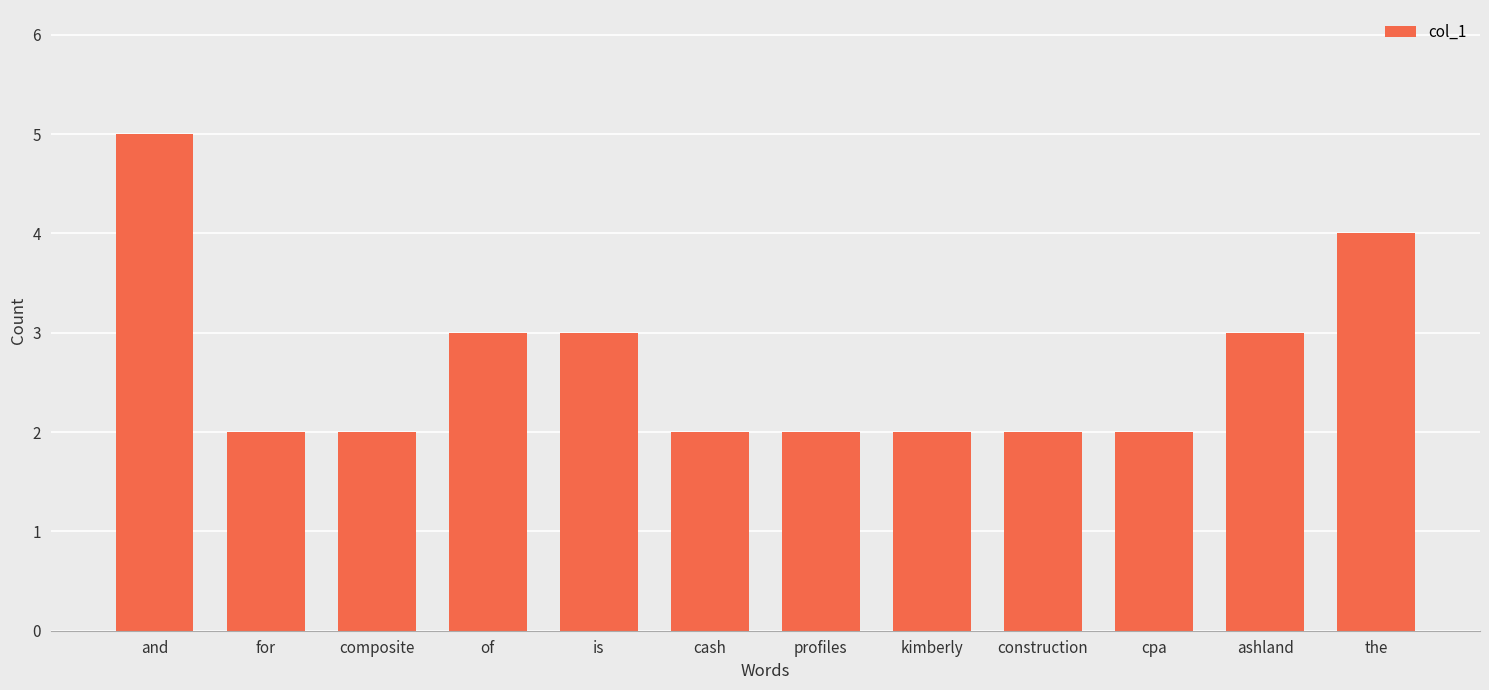

How many categories are shown in the chart?

12